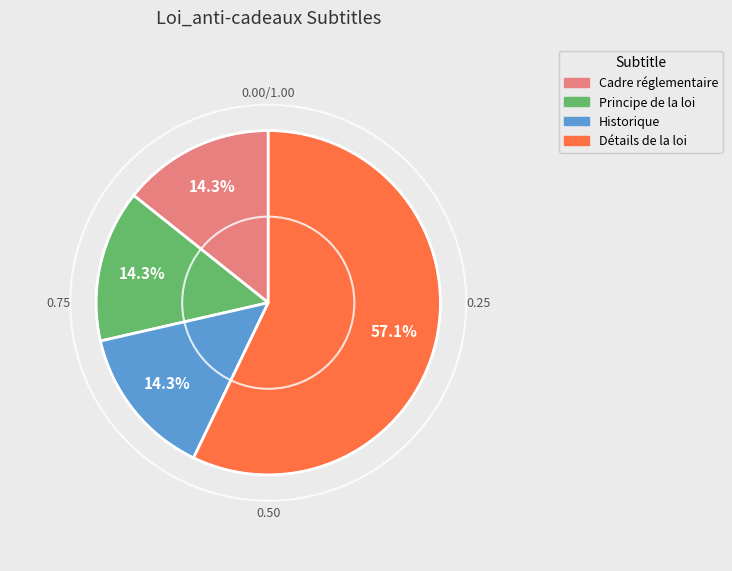

To the nearest percent, what portion does Cadre réglementaire represent?

14%